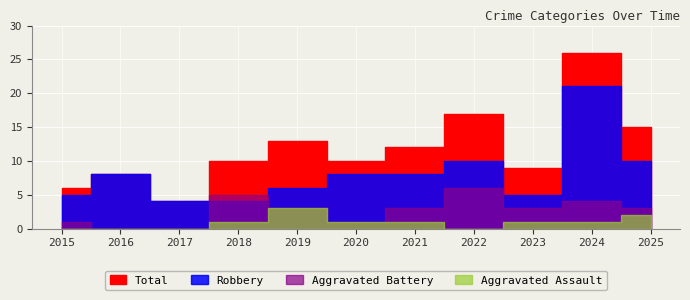

What are all the series names shown in the legend?

Aggravated Assault, Aggravated Battery, Robbery, Total